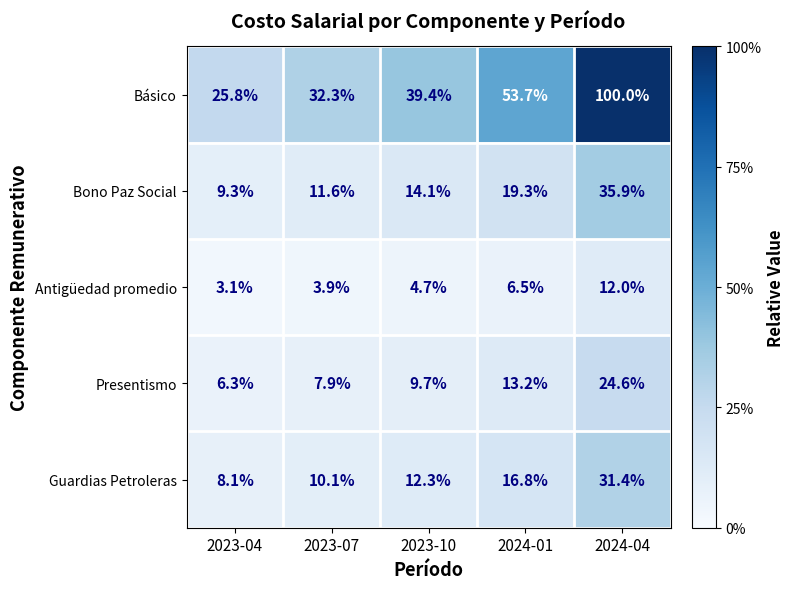

Between 2023-10 and 2024-04, which series saw the biggest shift?

Básico